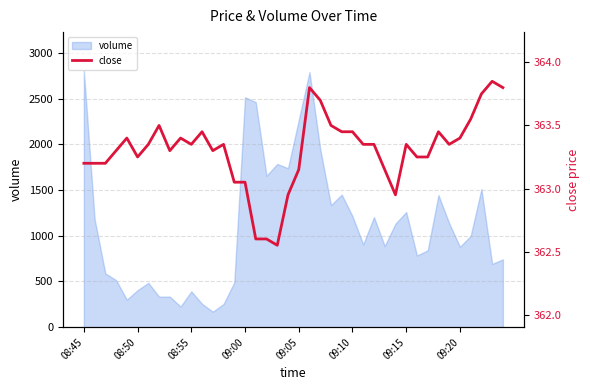

What is the sum of all values?

14532.2